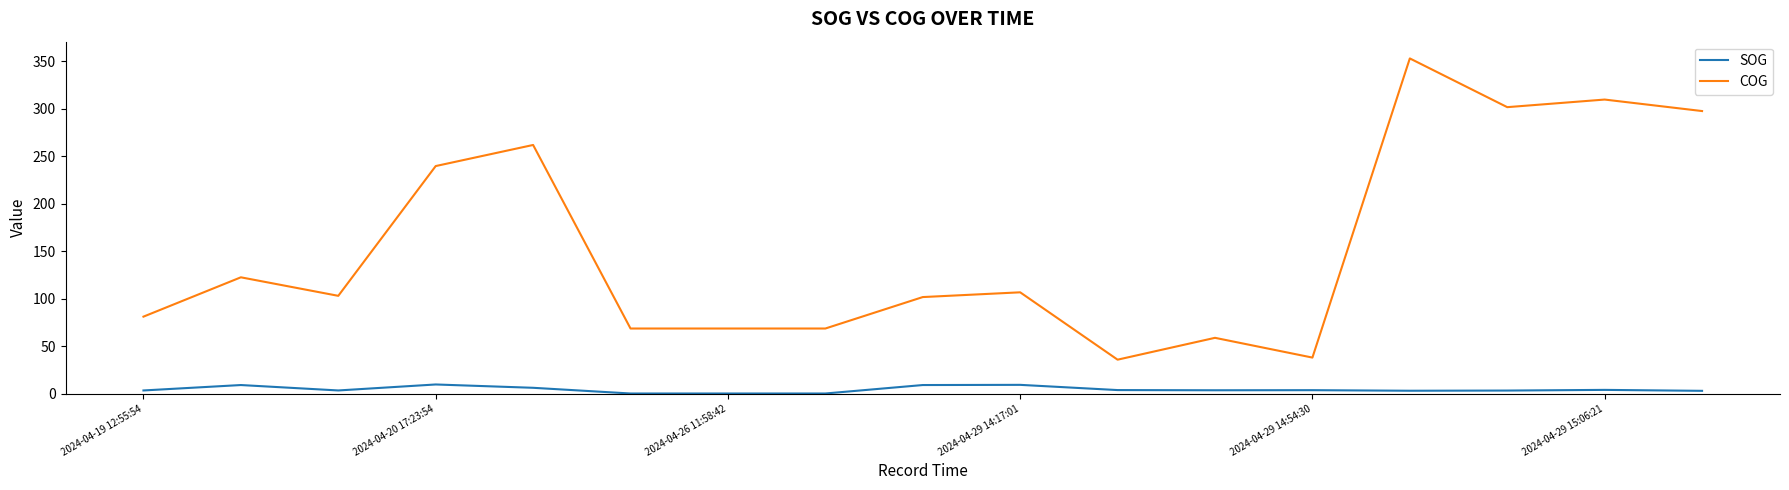

What is the highest value of the COG series?

352.9